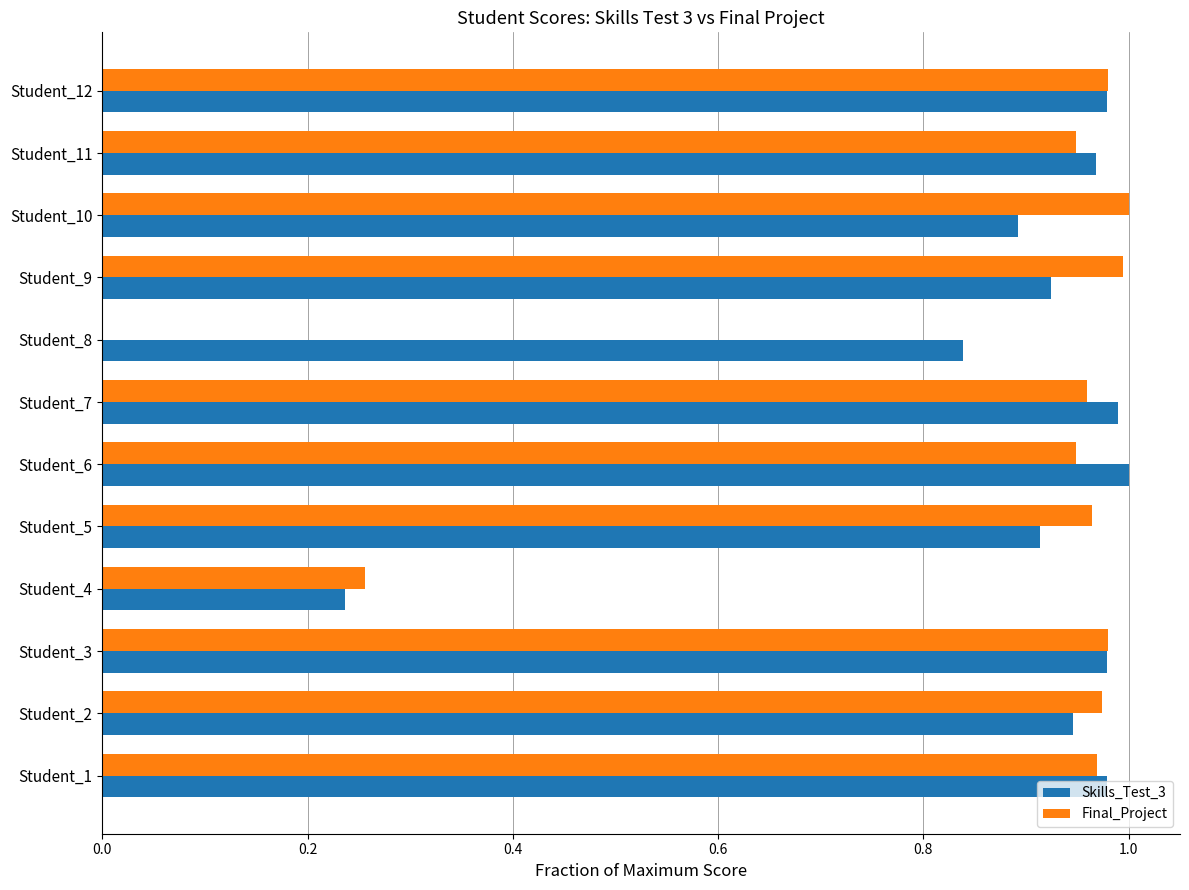

What is the sum of all Skills_Test_3 values?

10.6